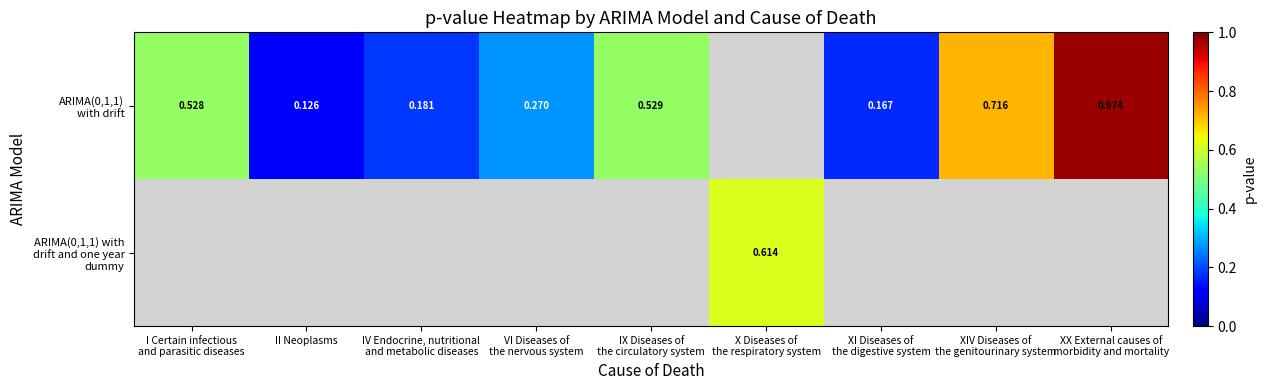

What is the difference between the maximum and second lowest values in the ARIMA(0,1,1) with drift series?

0.8